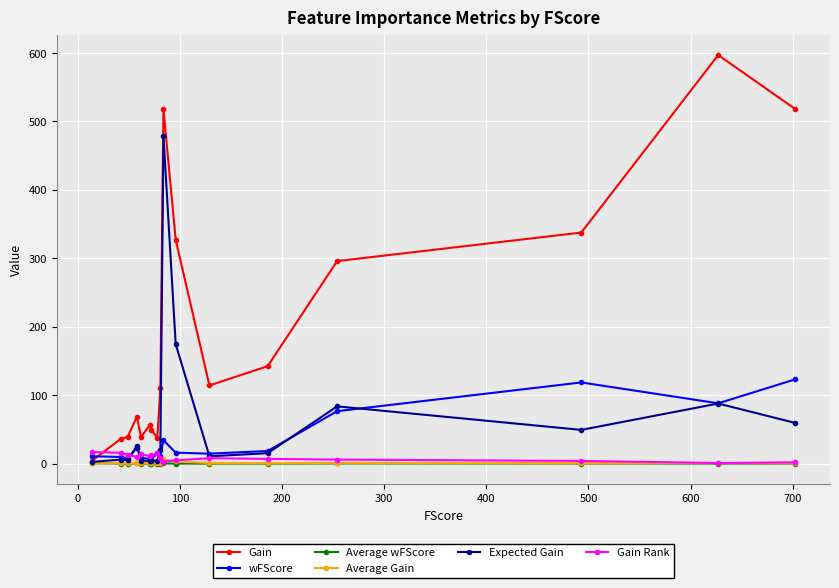

True or false: Gain has more than 1 points higher than both neighbors.

True